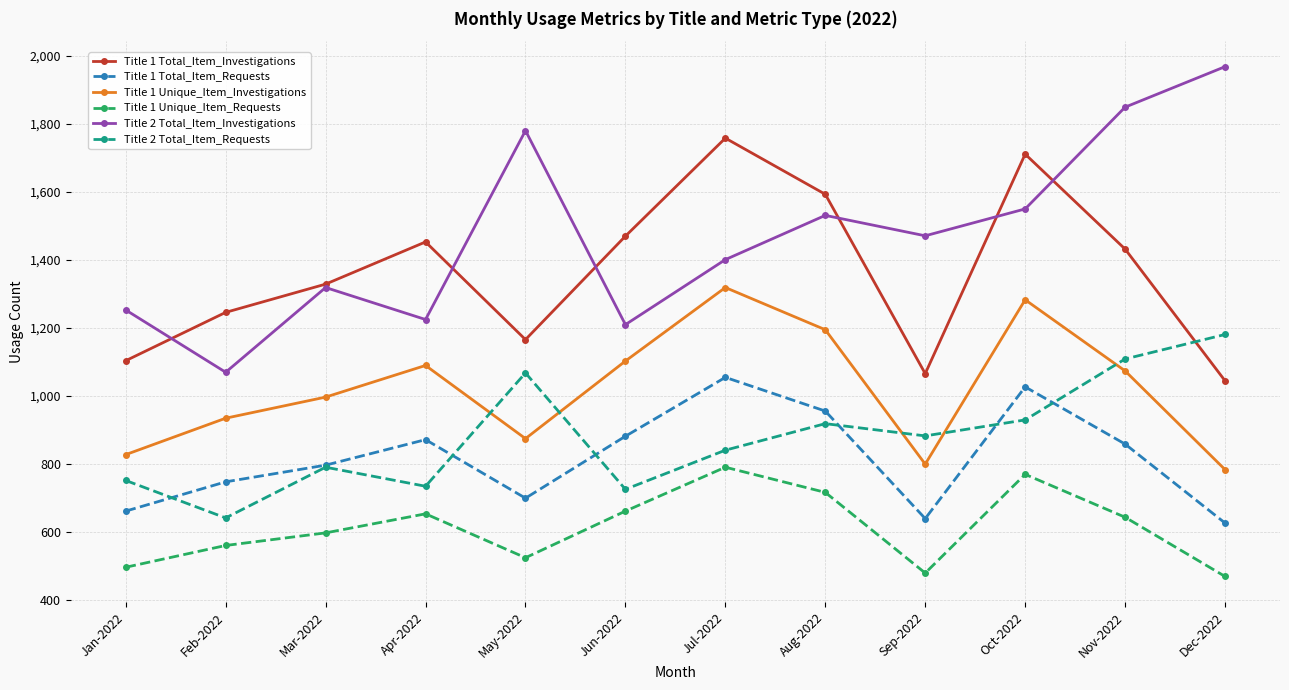

What is the label of the 11th point from the left?

Nov-2022